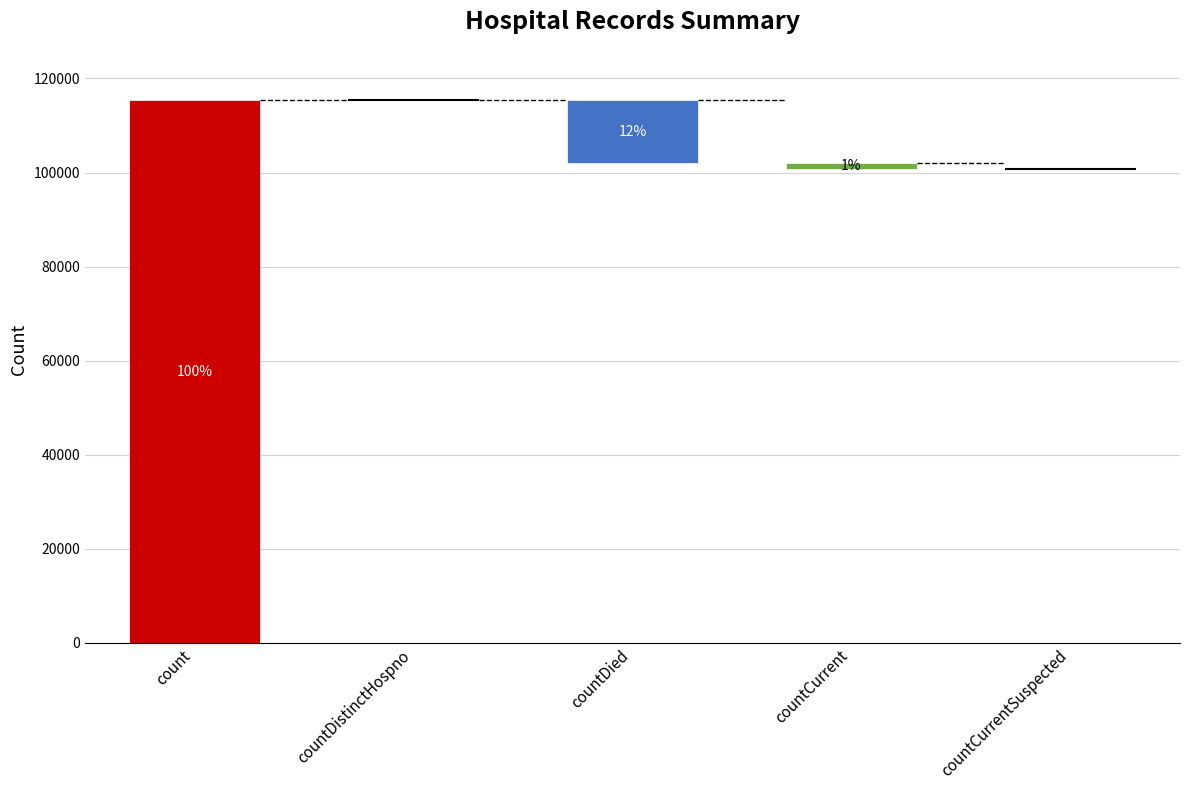

What is the change in value from countCurrent to countCurrentSuspected?

-1383